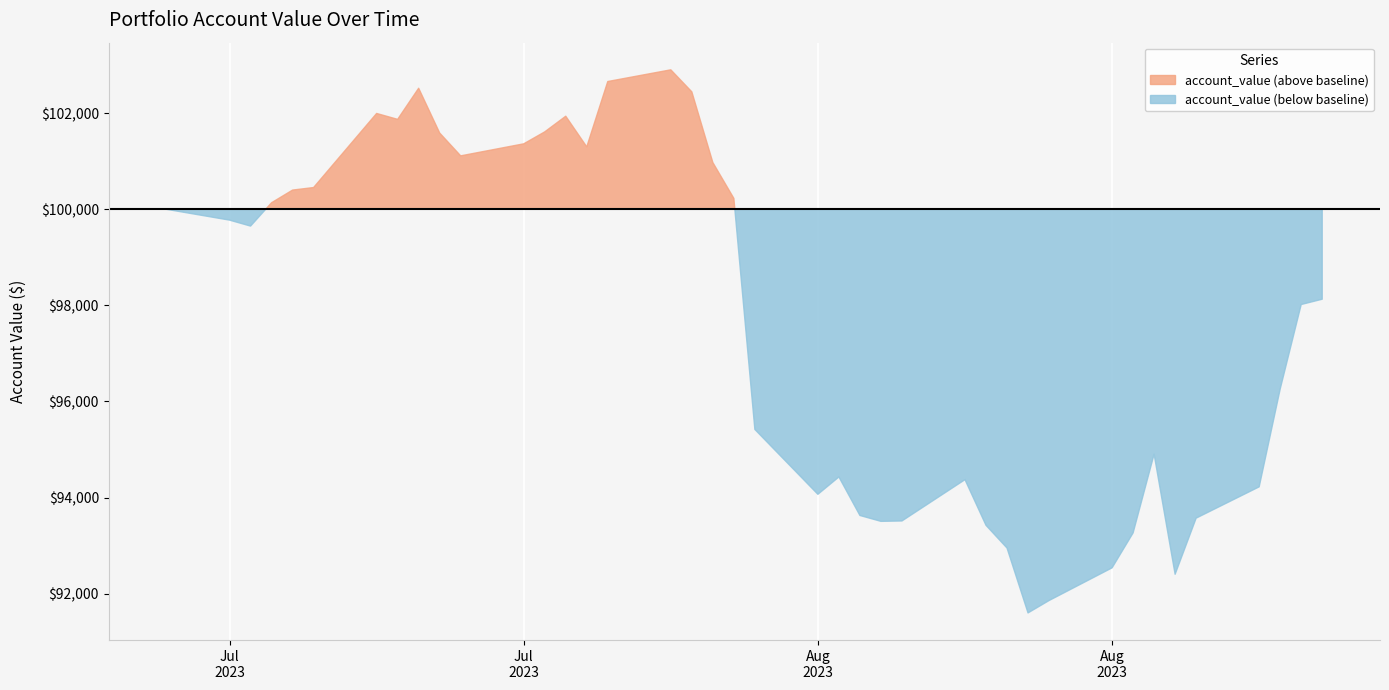

Approximately how many times larger is the value at 2023-08-24 compared to 2023-08-01?

0.9